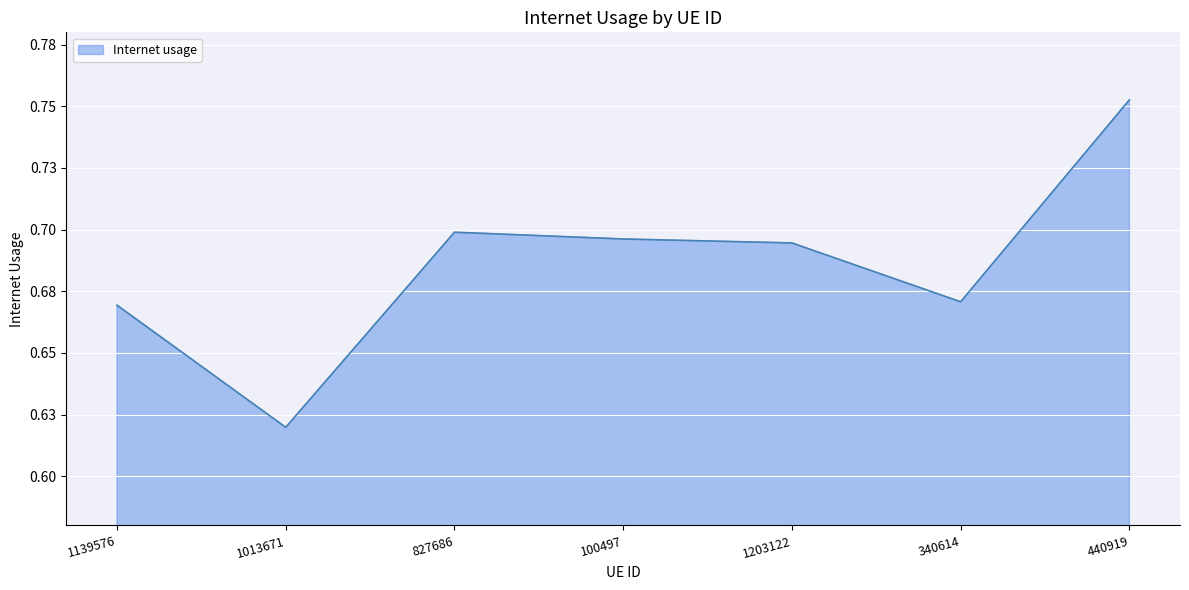

What is the maximum value shown in the chart?

0.8